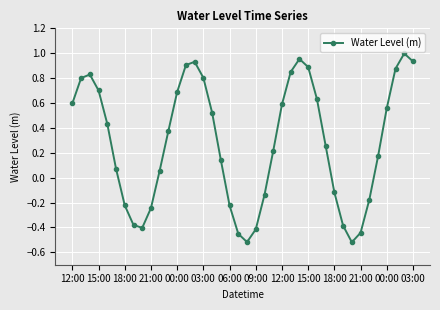

What is the difference between the second highest and minimum values?

1.5